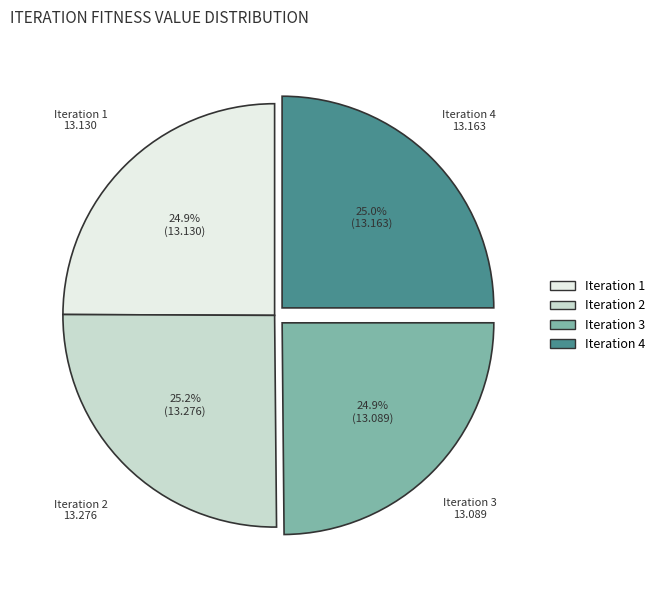

What percentage is NOT represented by Iteration 2?

74.8%